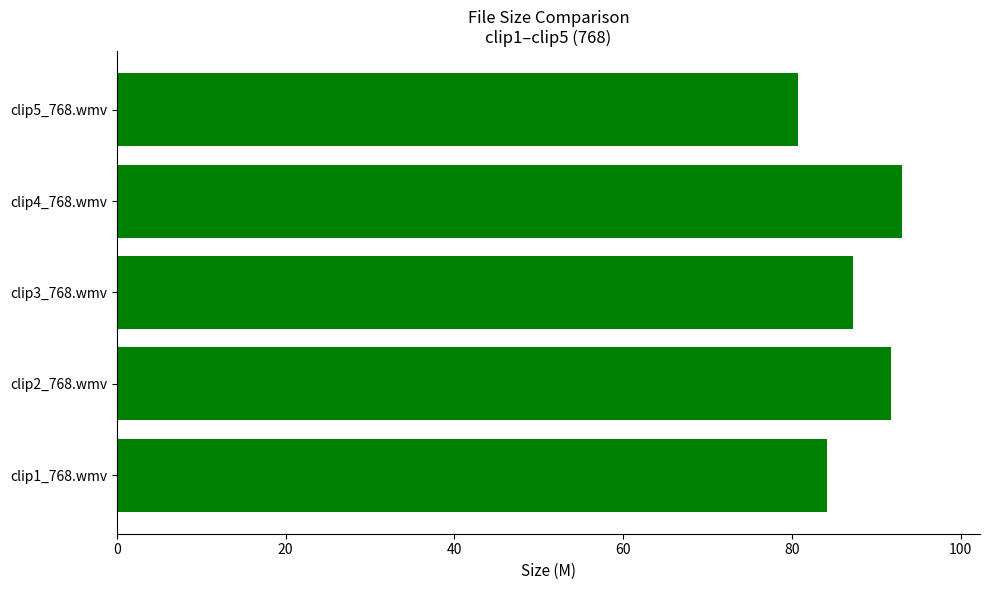

How many bars are there in total?

5